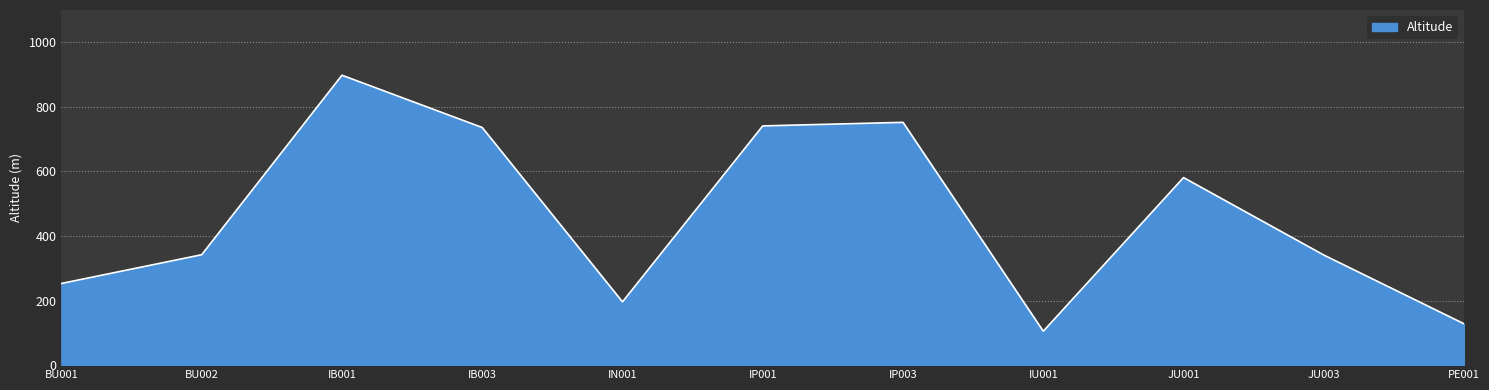

At which category does the data reach its first local peak?

IB001